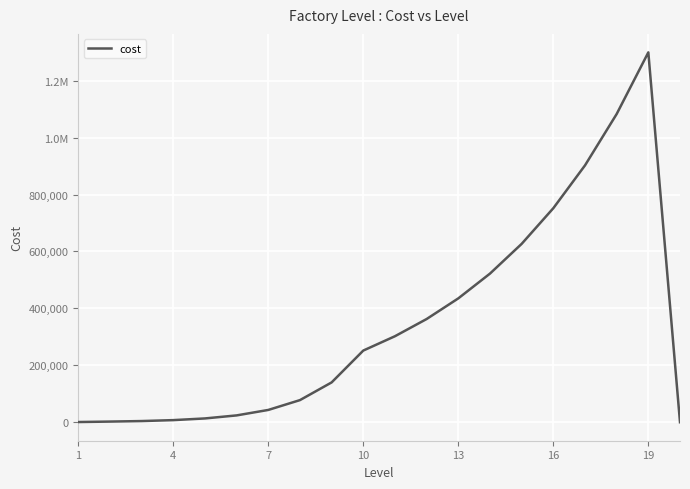

Does the chart display data point markers on the line(s)?

No